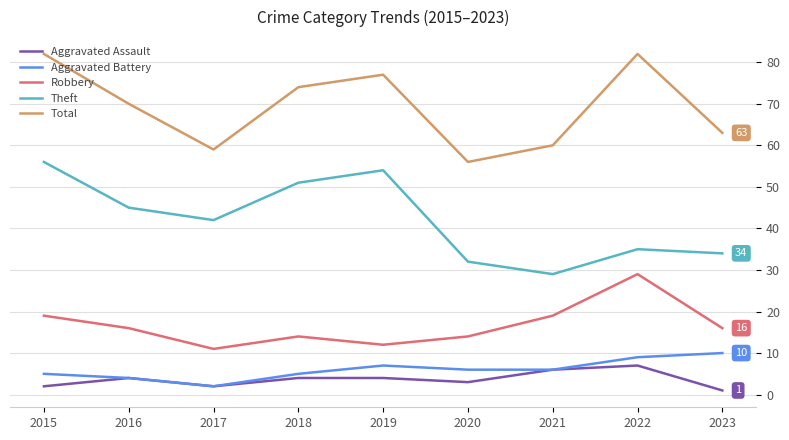

What is the maximum value shown in the chart?

82